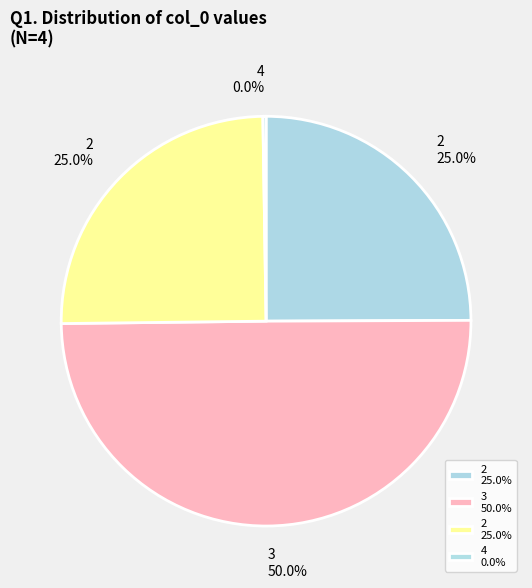

How many slices are in this pie chart?

4